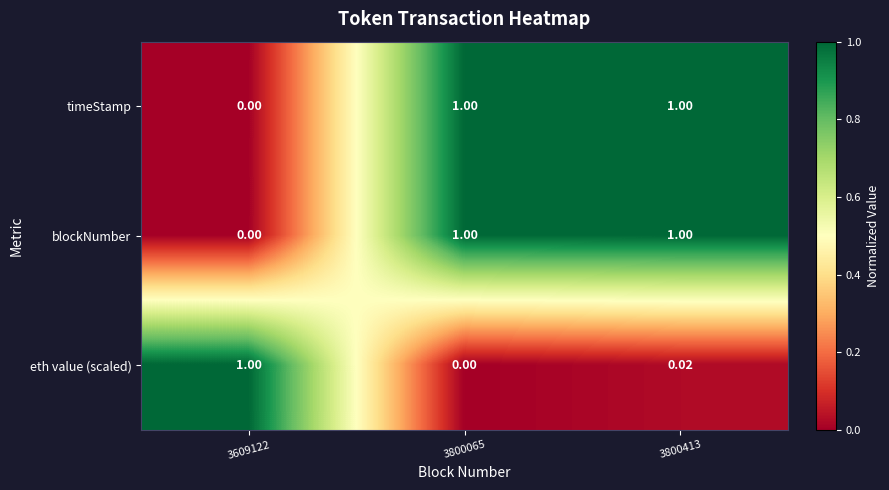

What is the spread (max minus min) of values at 3609122?

1.0